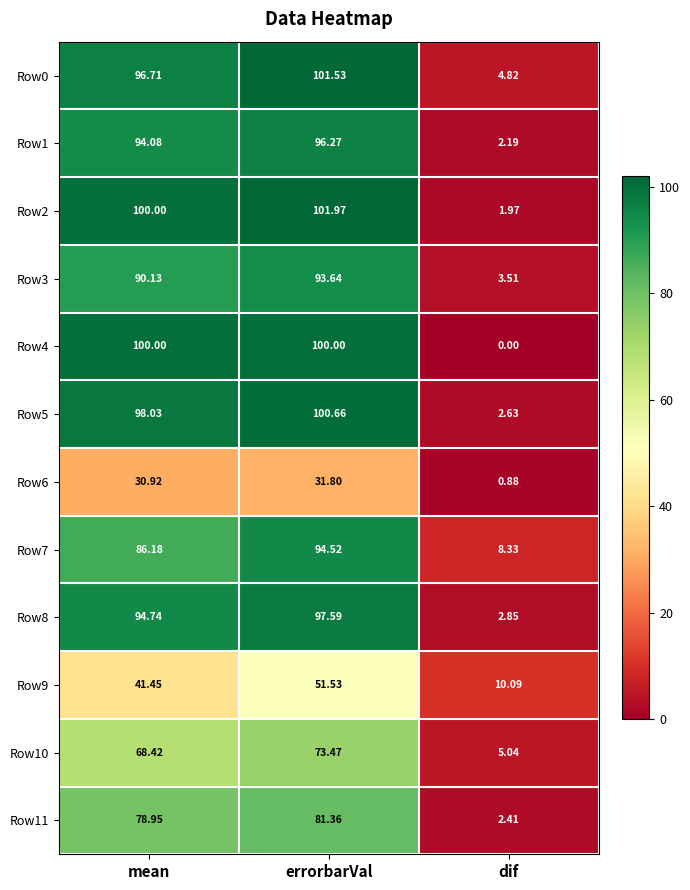

At how many categories does at least one series exceed 3?

3